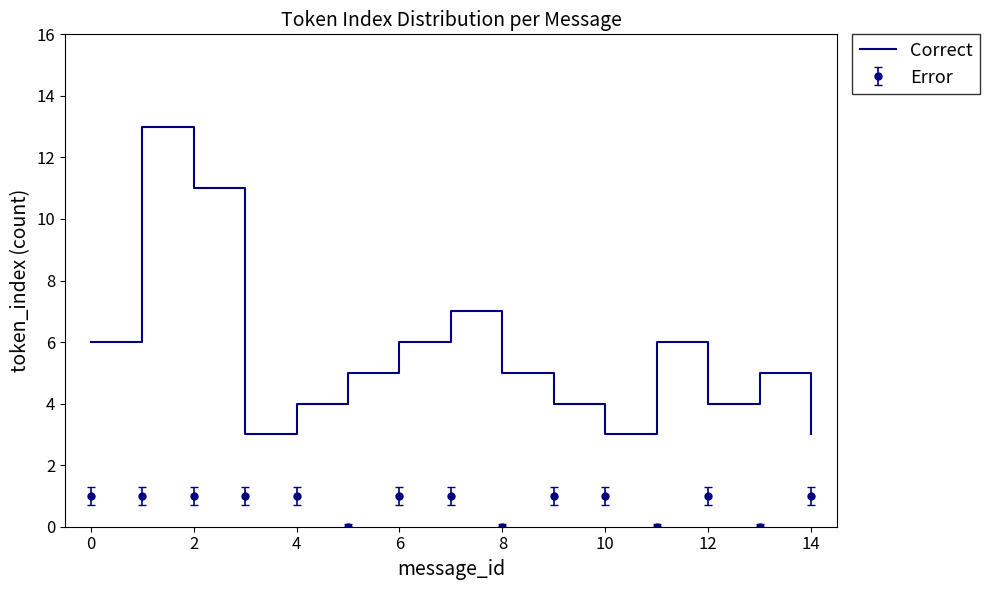

True or false: Correct and Error intersect in this chart.

False